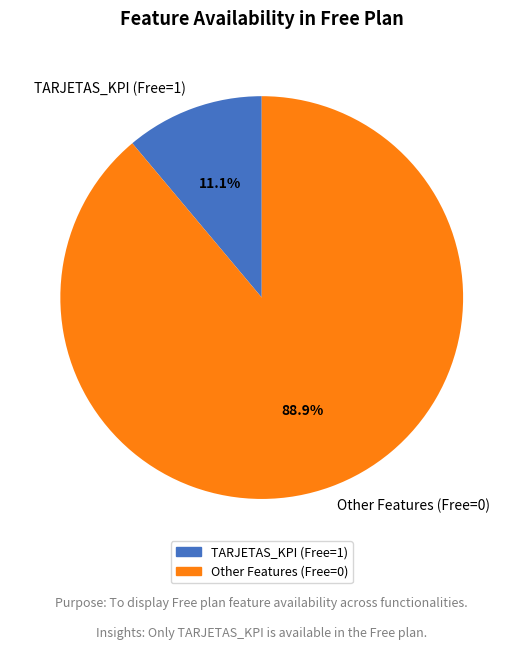

Combined, what portion of the pie is TARJETAS_KPI (Free=1) and Other Features (Free=0)?

100.0%